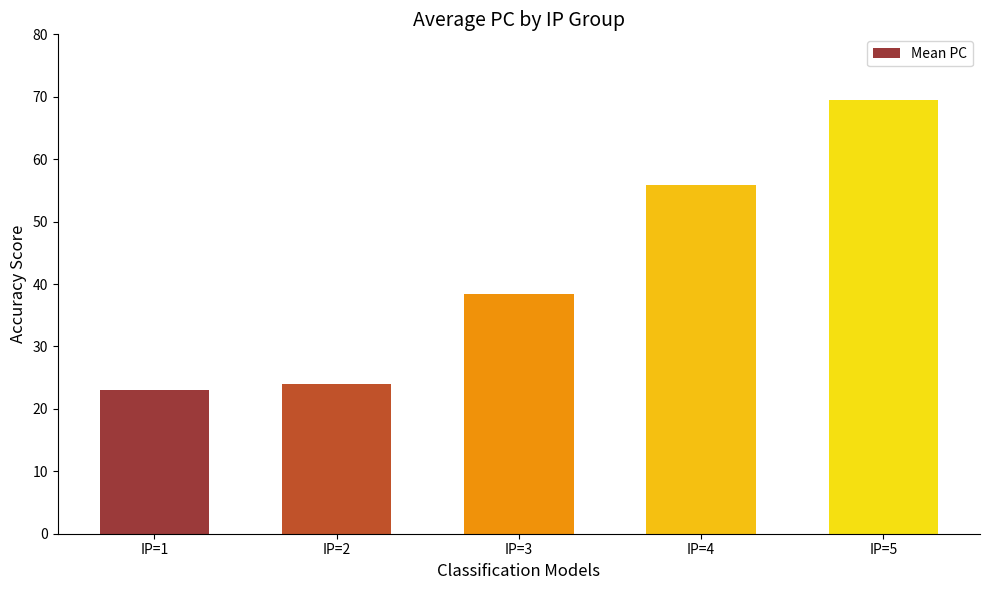

Approximately how many times larger is the value at IP=3 compared to IP=4?

0.7